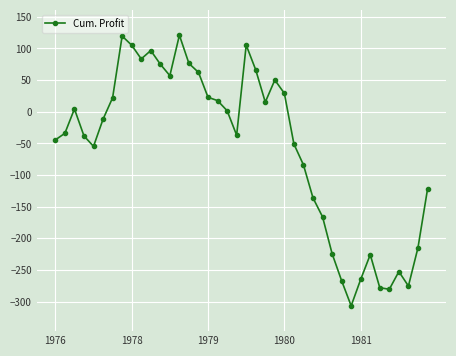

How many distinct data groups are displayed?

1